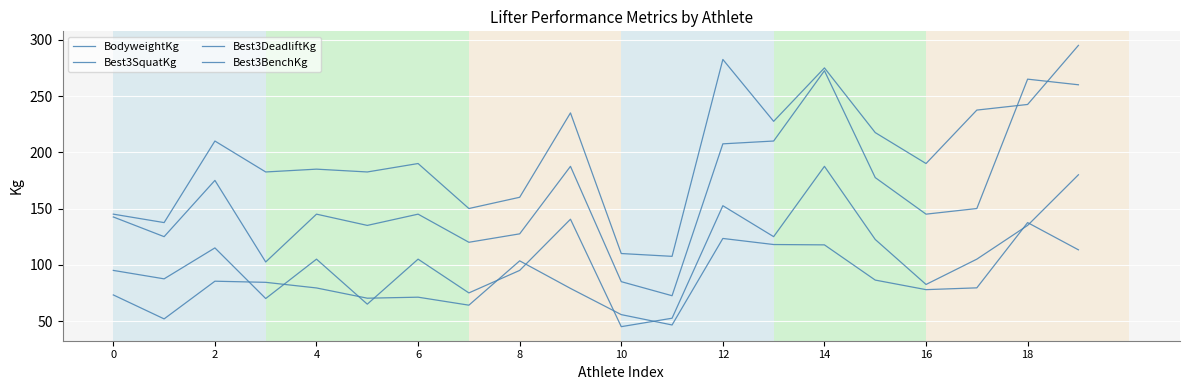

Which category has the highest value across all series?

19